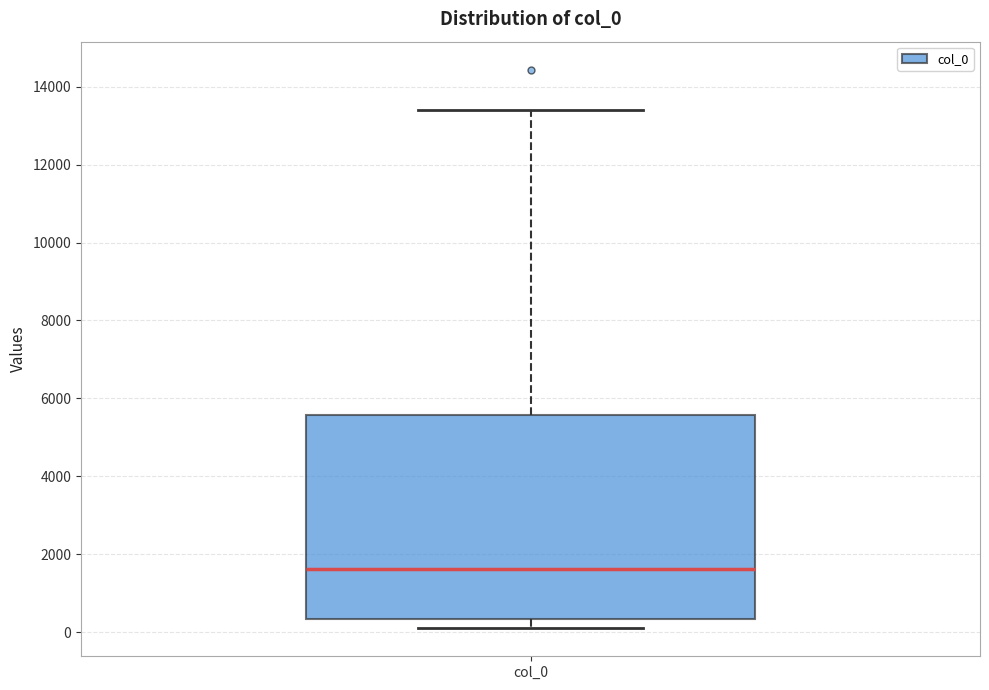

Read this box plot against the y-axis: the position of the median line, the range covered by the box, and the ends of both whiskers. The values are not printed on the chart, so give them approximately, as read against the axis.

median 1600, box 400 to 5600, whiskers 200 to 13400